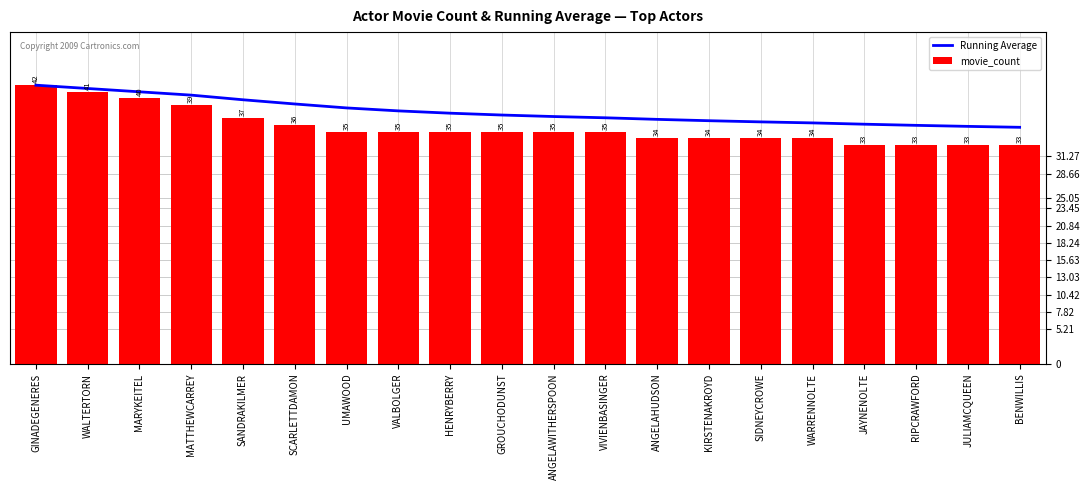

Is the value of movie_count at HENRYBERRY greater than the value of Running Average at ANGELAHUDSON?

No